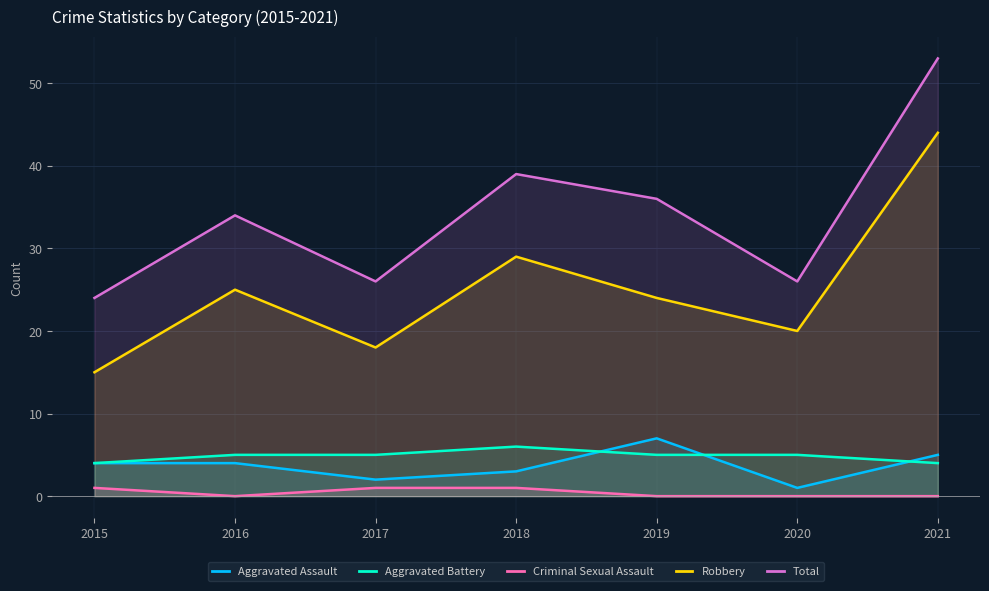

Where is Robbery nearest to the value 29?

2018